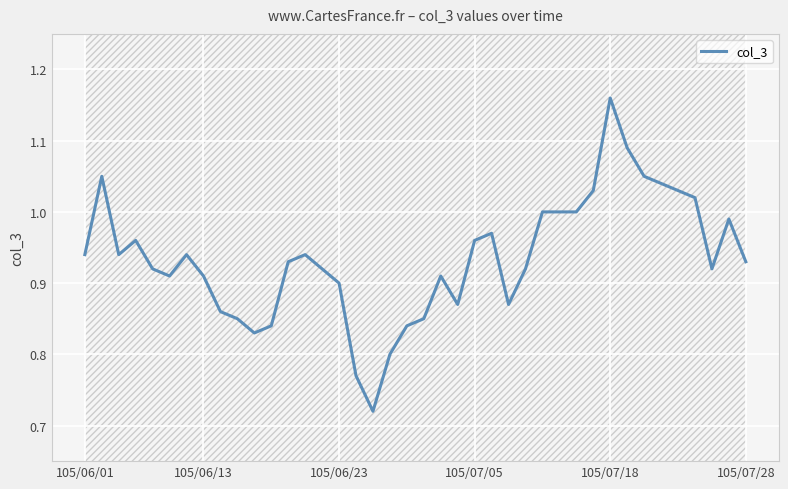

How many points are higher than both their immediate neighbors (excluding endpoints)?

8